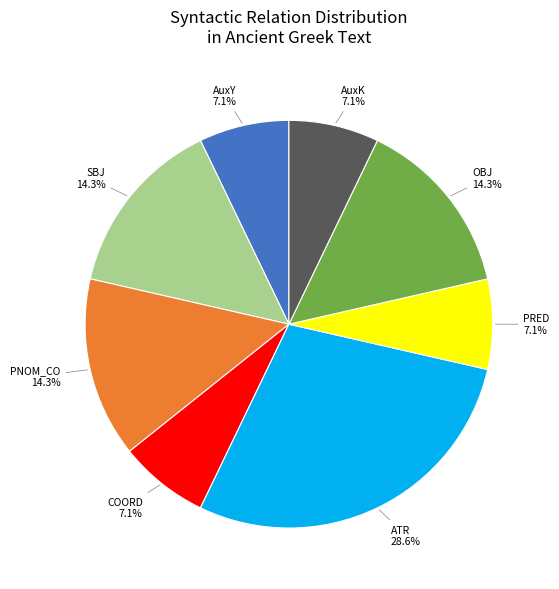

Which has a higher value, ATR or AuxY?

ATR